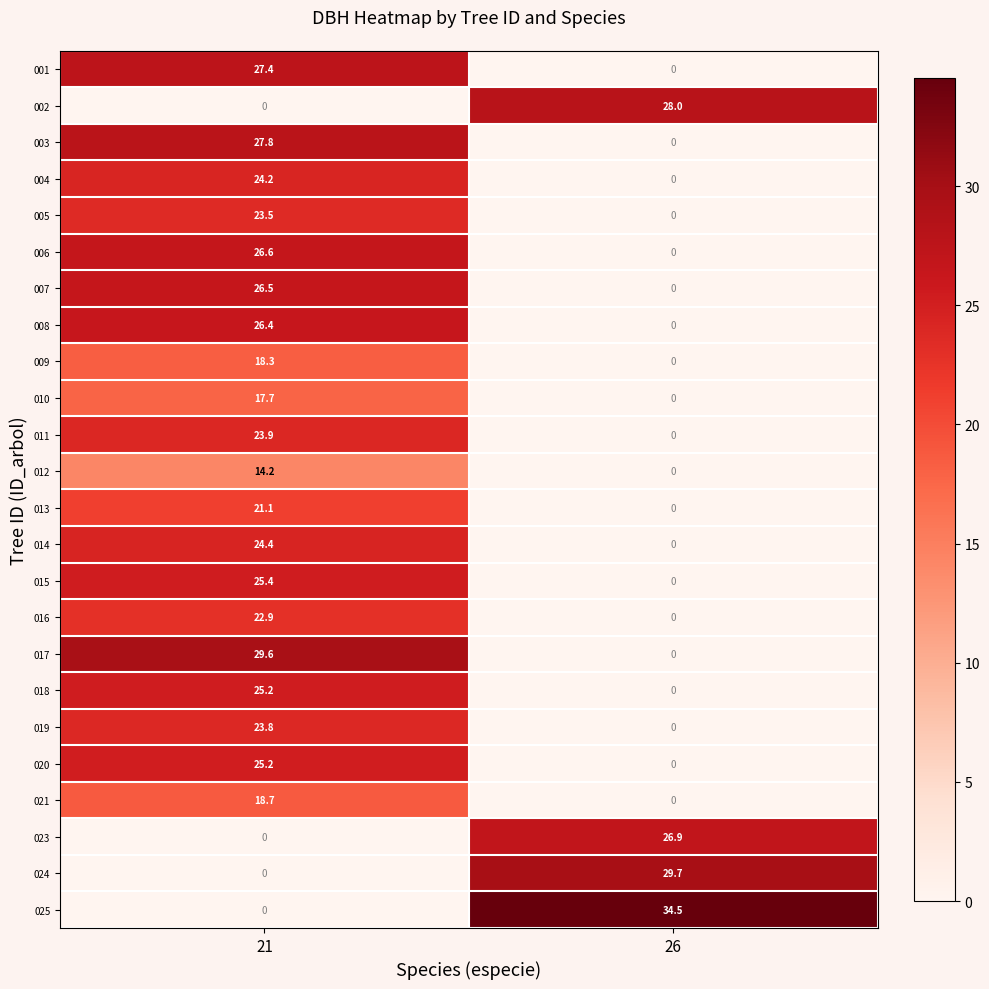

At which category does the chart reach its peak across all series?

26